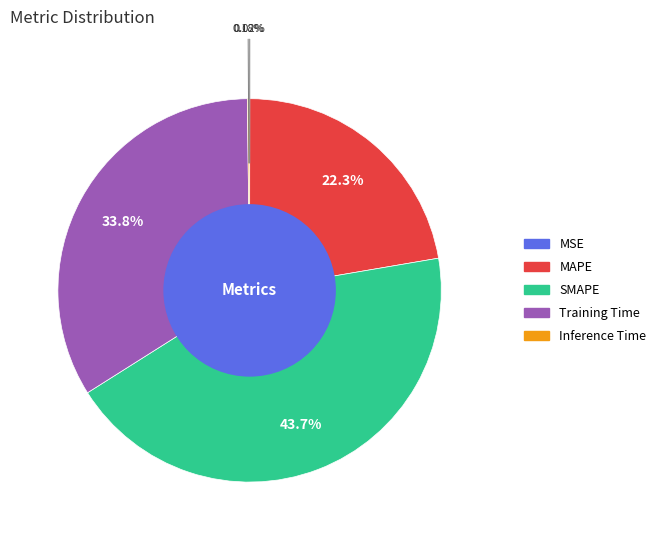

What is the largest slice in the pie chart?

SMAPE